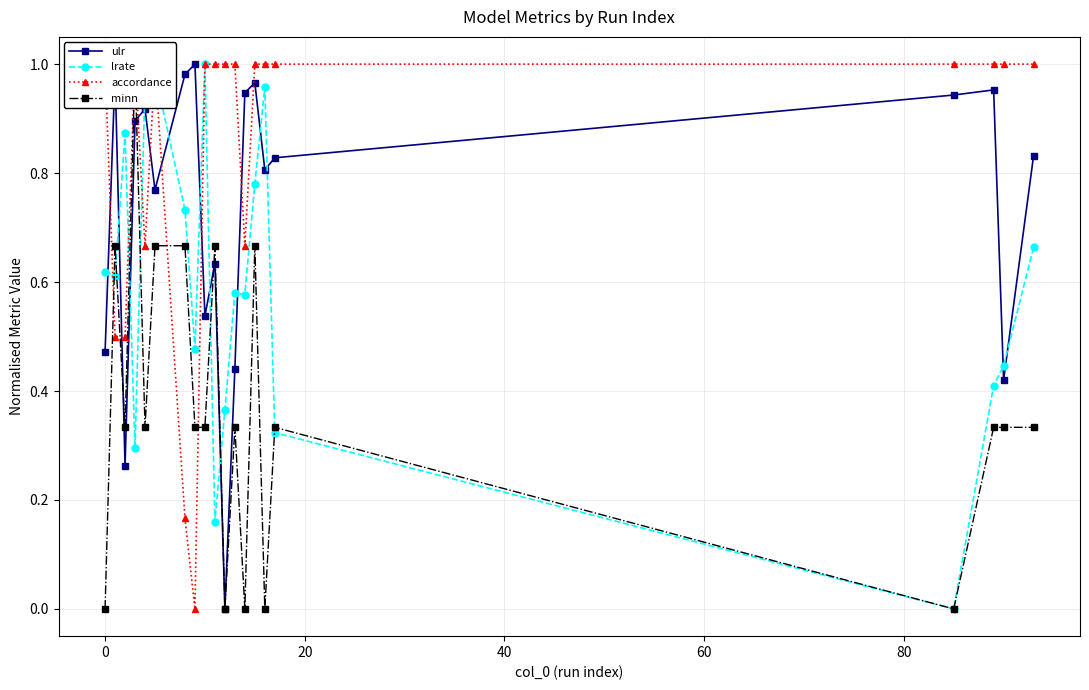

True or false: ulr has more than 1 points higher than both neighbors.

True